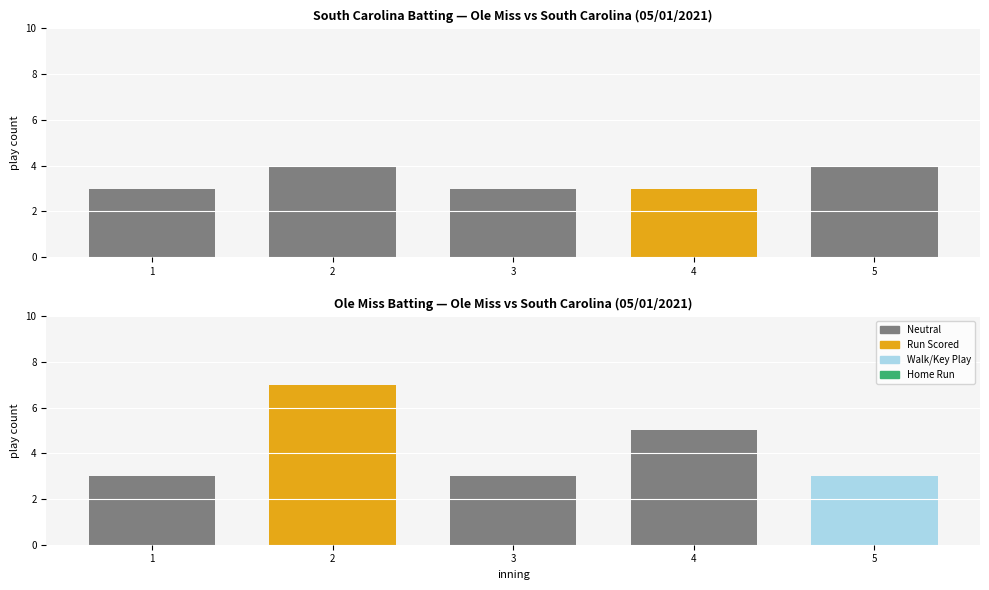

What is the difference between the second highest and second lowest values in the South Carolina series?

1